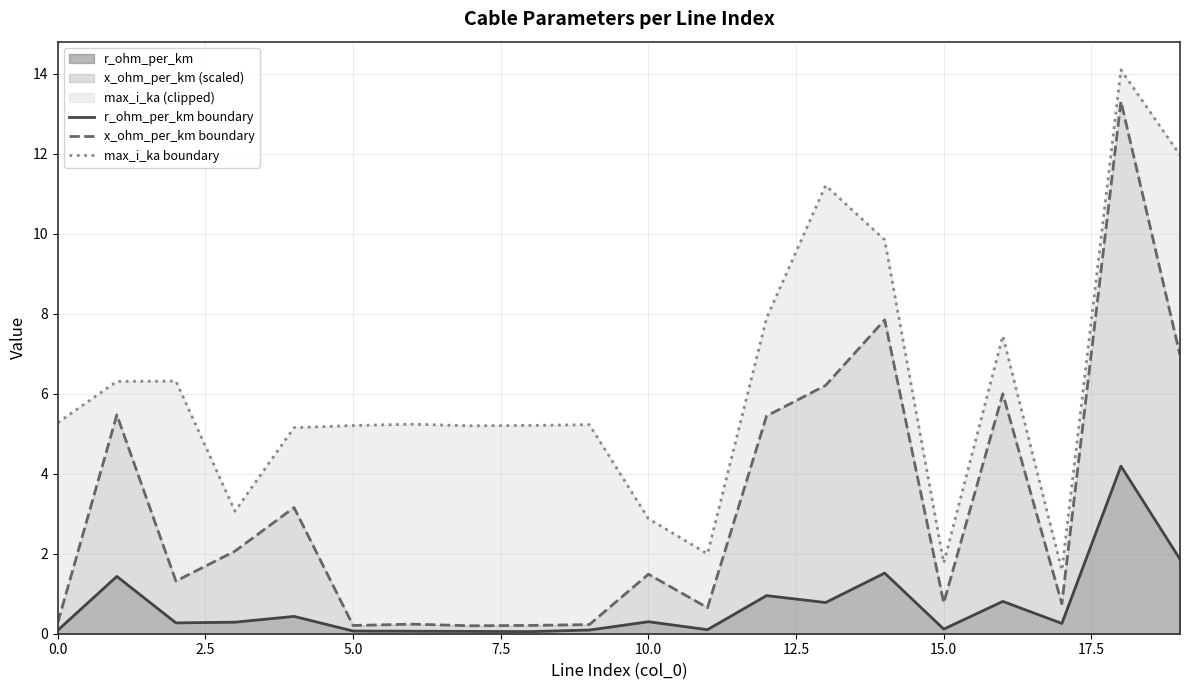

Does the chart display data point markers on the line(s)?

No